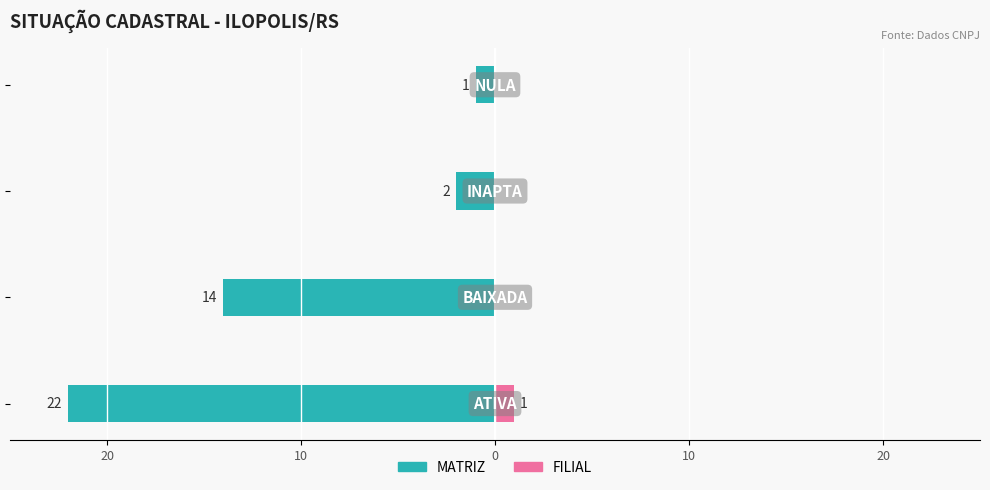

Which series changed the most between 30 and 20?

MATRIZ